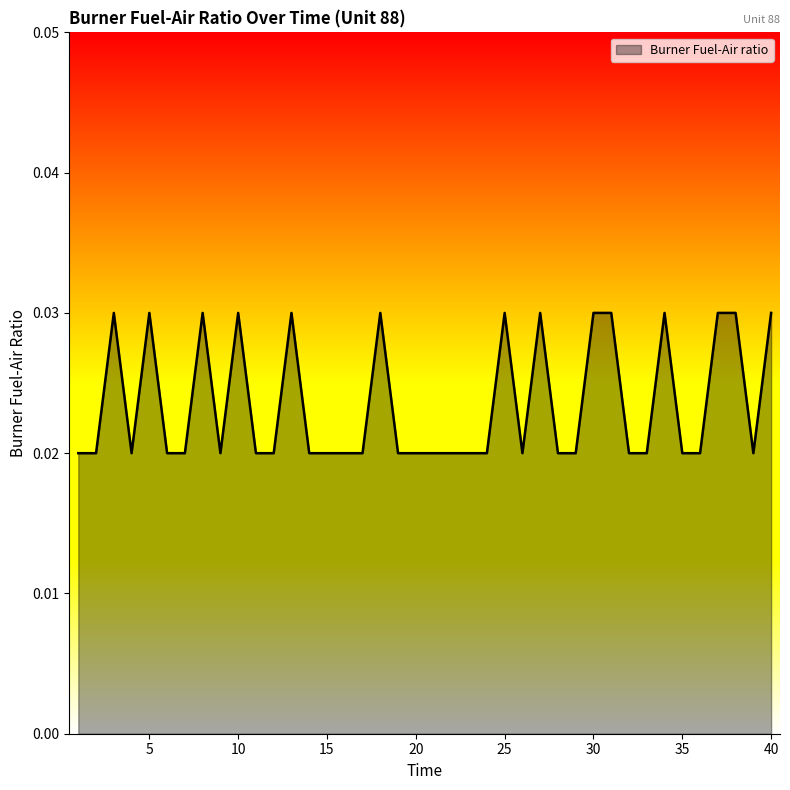

At which label is the value closest to 0?

1